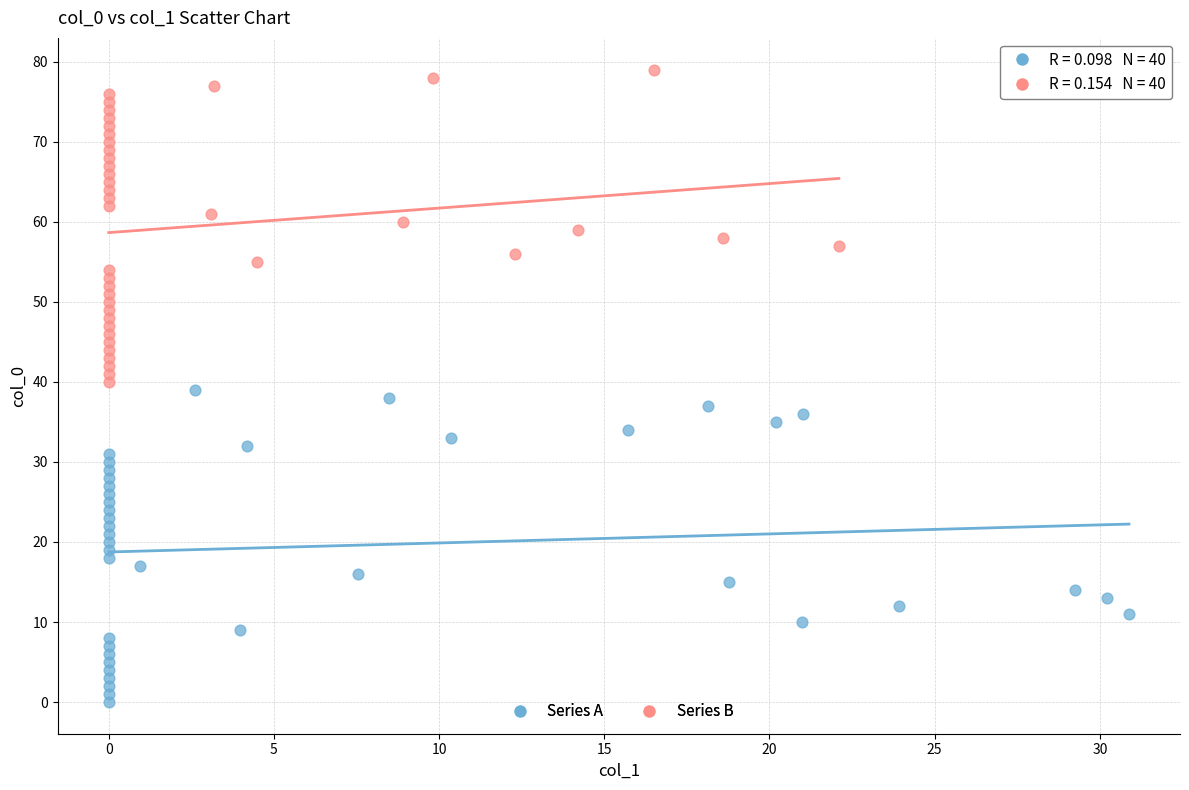

What are all the series names shown in the legend?

Series A, Series B